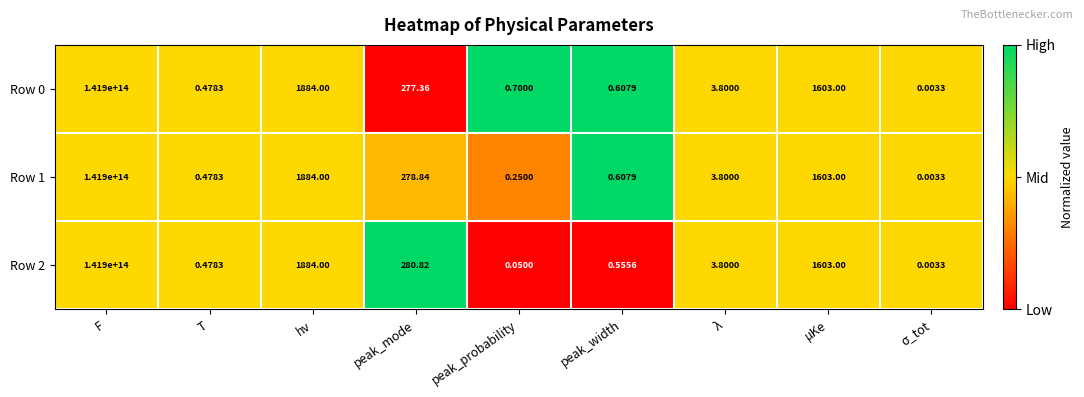

At which label is Row 0 closest to 70950000000000?

hν